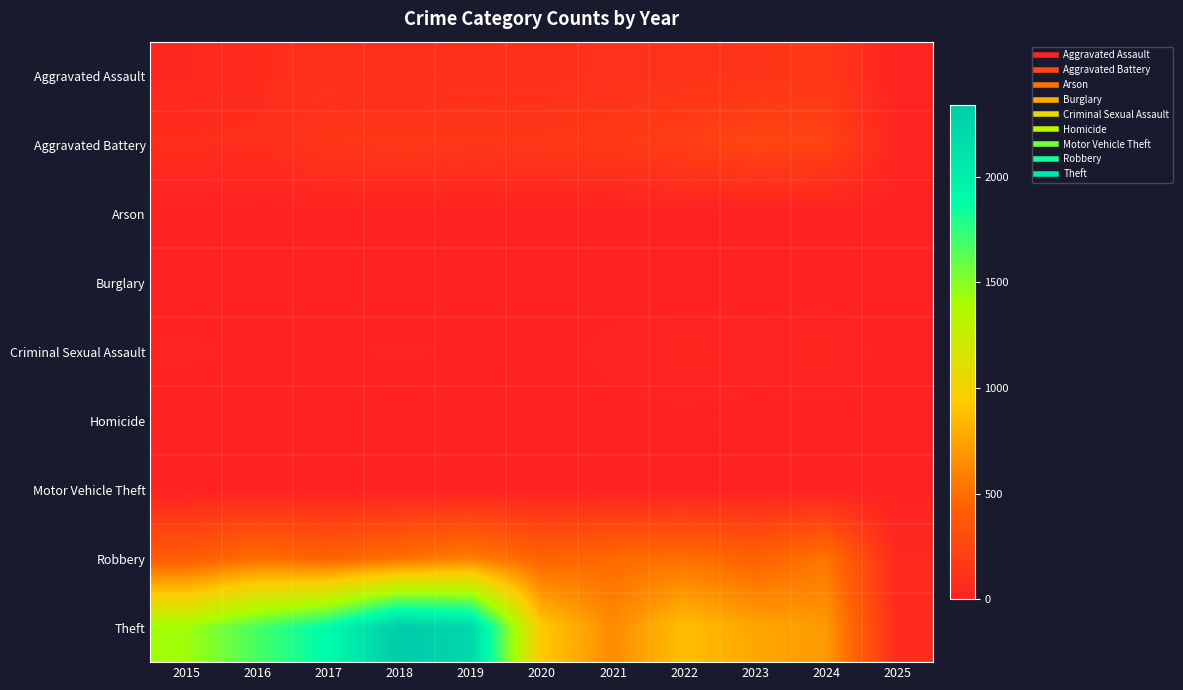

What is the spread (max minus min) of values at 2020?

930